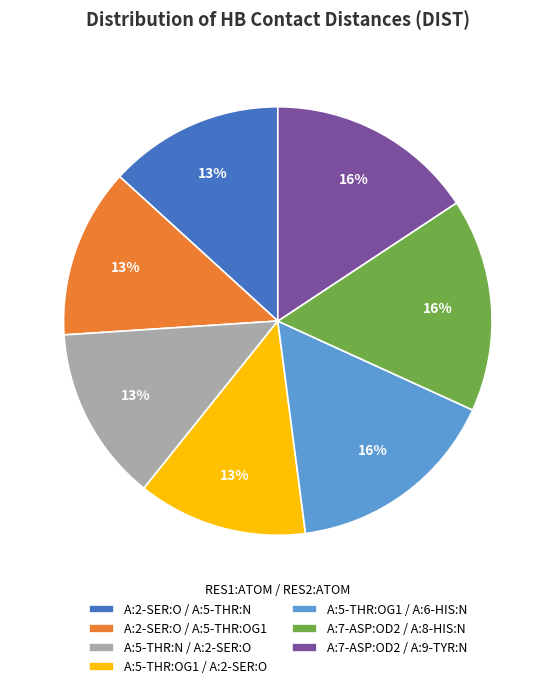

The A:5-THR:OG1 / A:6-HIS:N slice represents 1% of the pie. True or false?

False